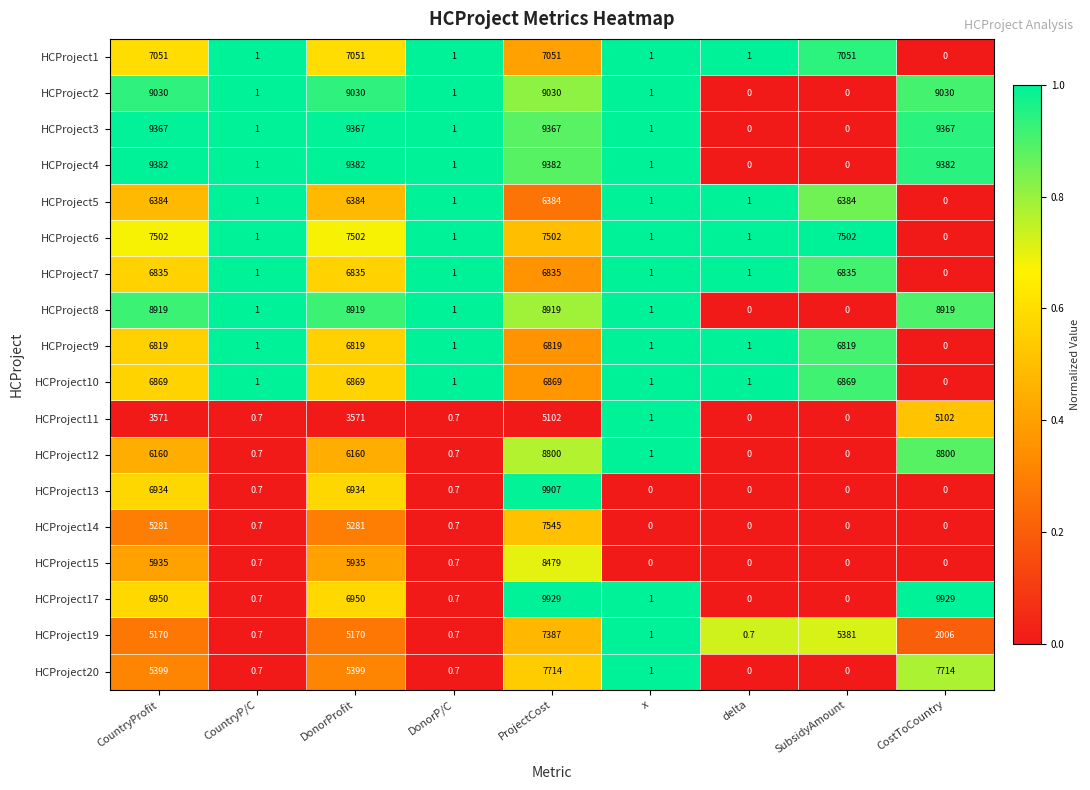

What is the maximum value shown in the chart?

9929.0